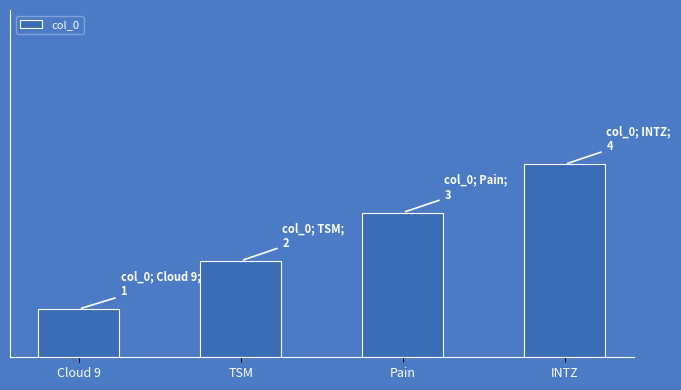

At which label does the data first exceed 3?

INTZ